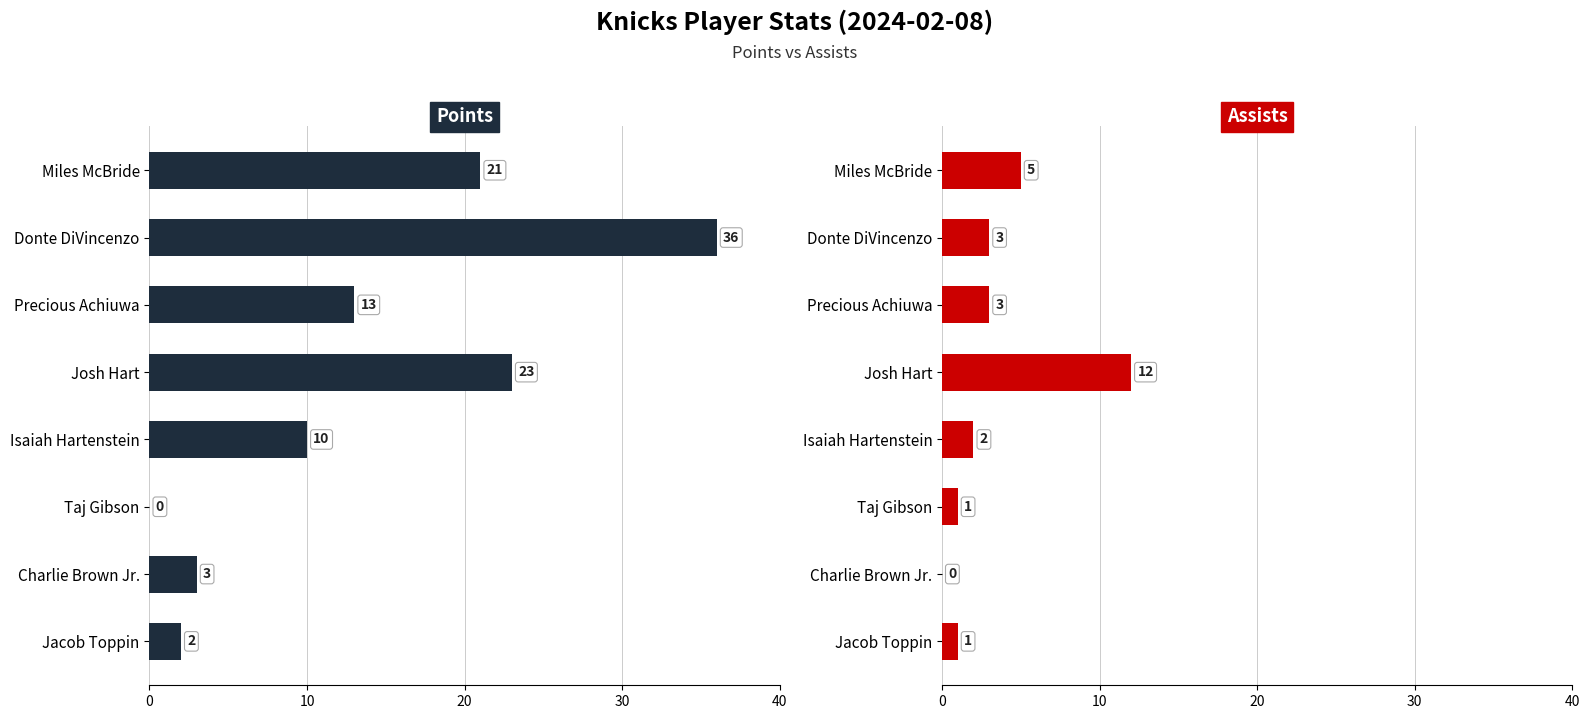

What is the difference between the maximum and minimum values in the Points series?

36